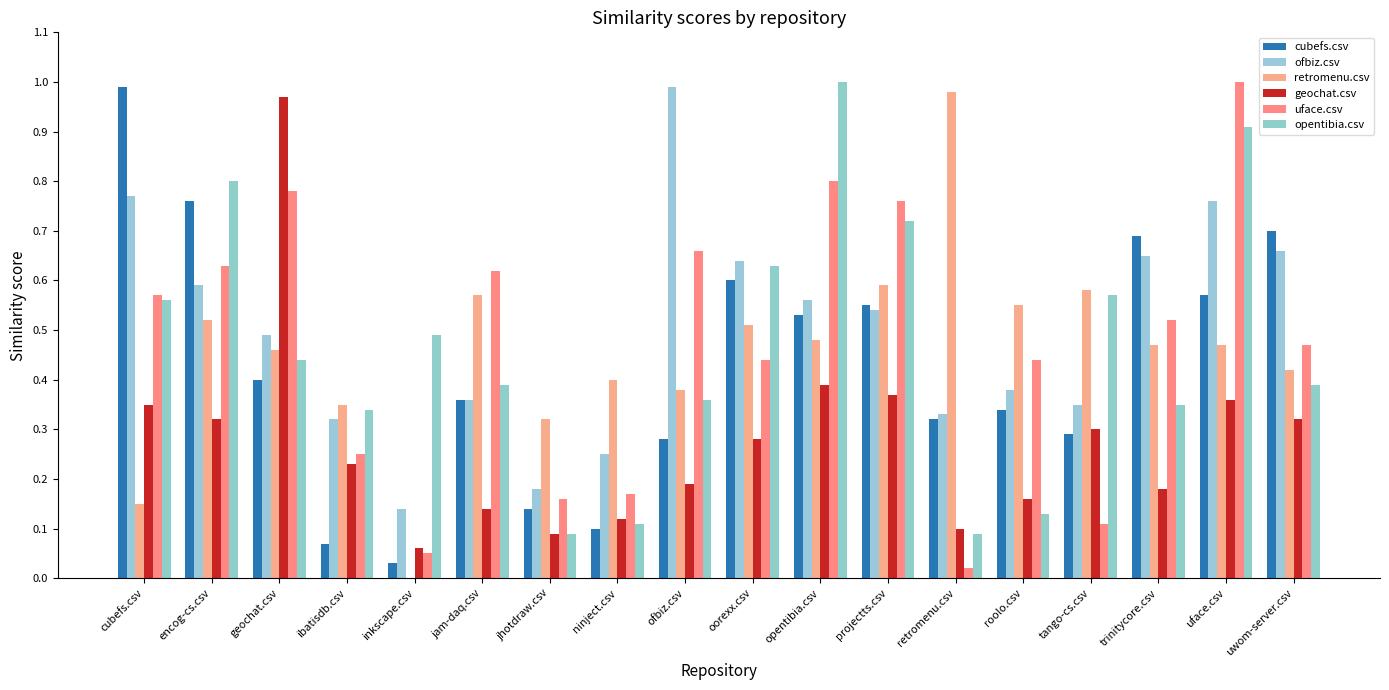

True or false: uface.csv has a value of 1.4 at opentibia.csv.

False